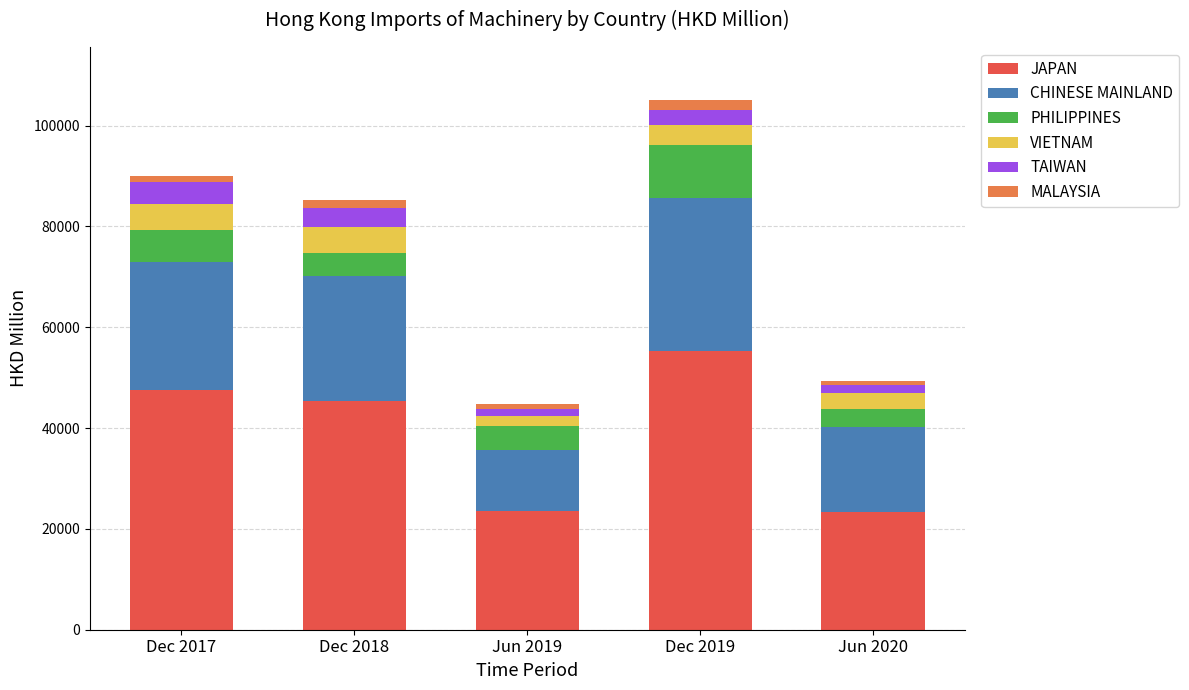

At which category is the sum across all series the highest?

Dec 2019